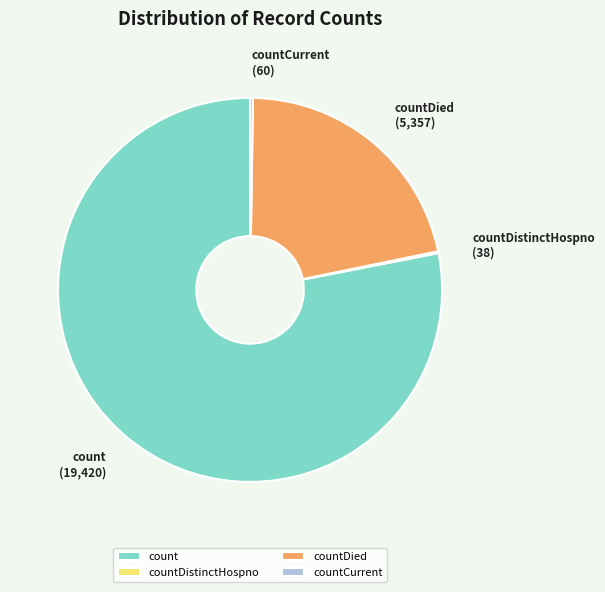

Approximately how many times larger is the value at count compared to countDied?

3.6